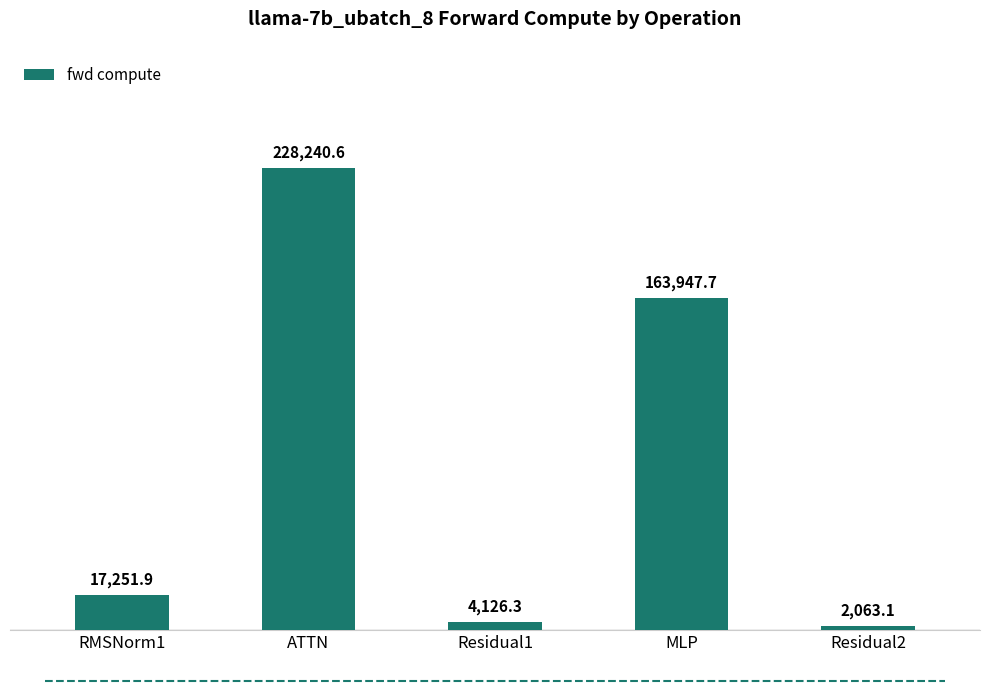

Rank the categories by value from highest to lowest.

ATTN, MLP, RMSNorm1, Residual1, Residual2